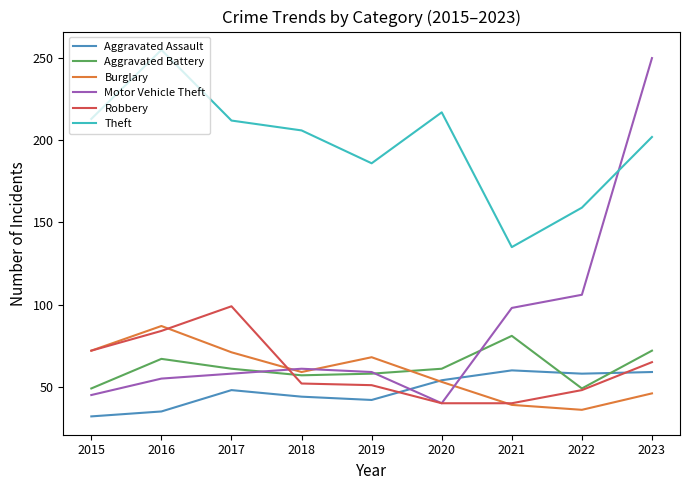

At which category is the sum across all series the highest?

2023